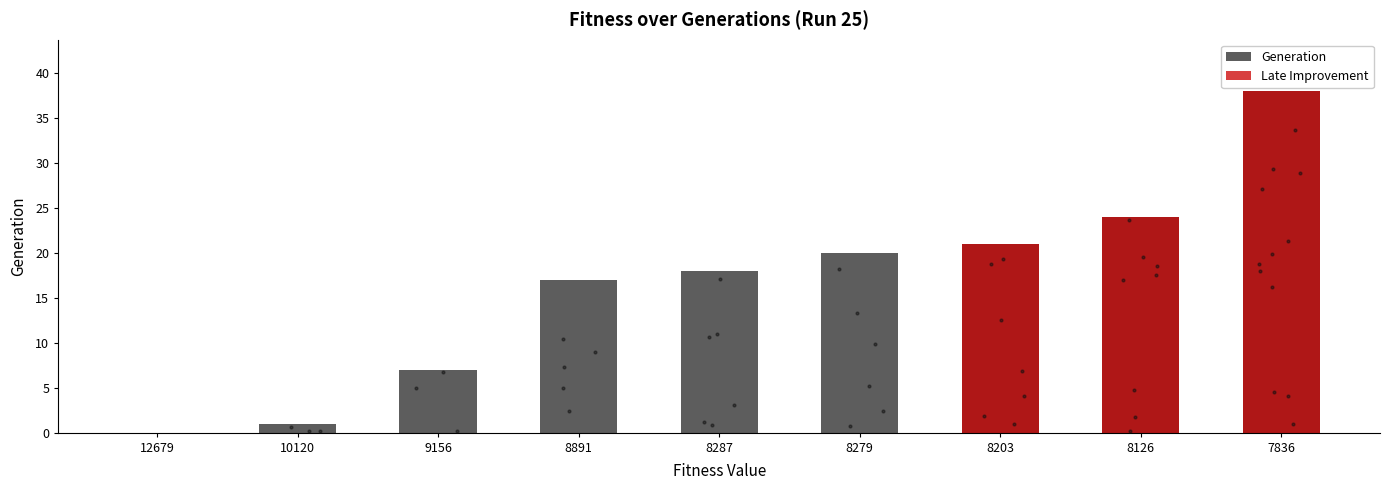

What is the ratio of the value at 8203 to the value at 9156?

3.0